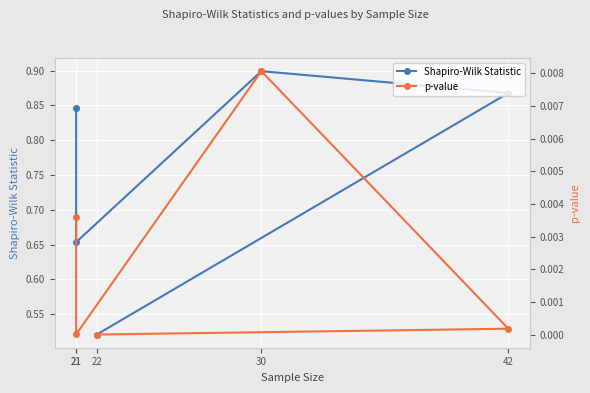

Reading left to right, extract all data points from this chart.

Shapiro-Wilk Statistic: 0.5	0.9	0.9	0.7	0.8
p-value: 0.0	0.0	0.0	0.0	0.0